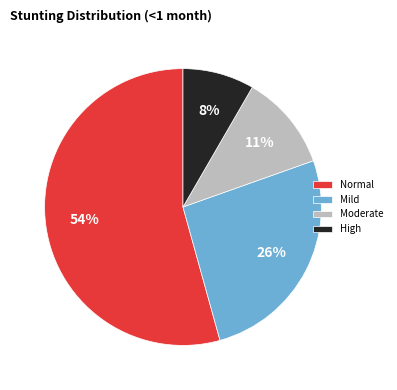

Which has a higher value, Mild or Moderate?

Mild